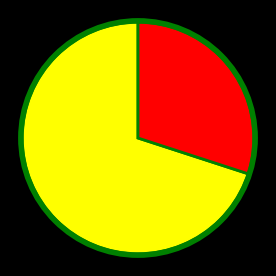

Does any single category account for the majority?

Yes